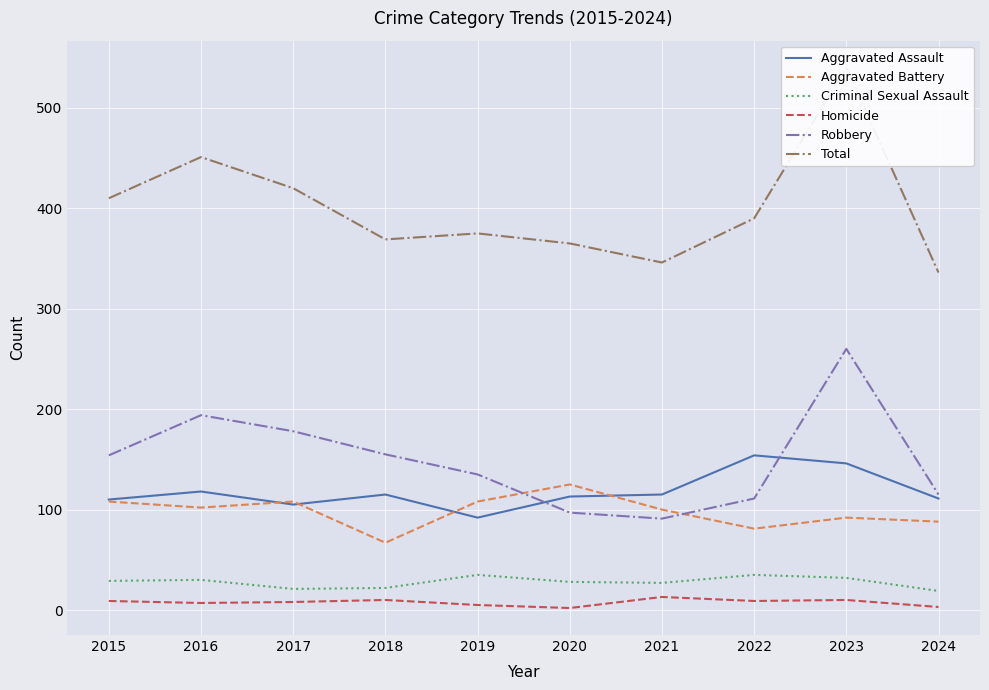

How many interior local peaks does the Criminal Sexual Assault series have?

3